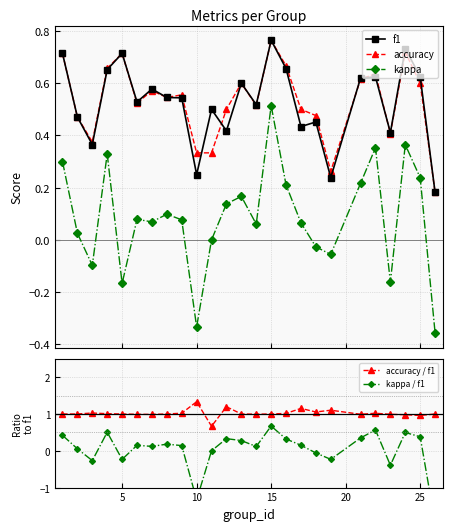

True or false: f1 and kappa cross at least once.

False